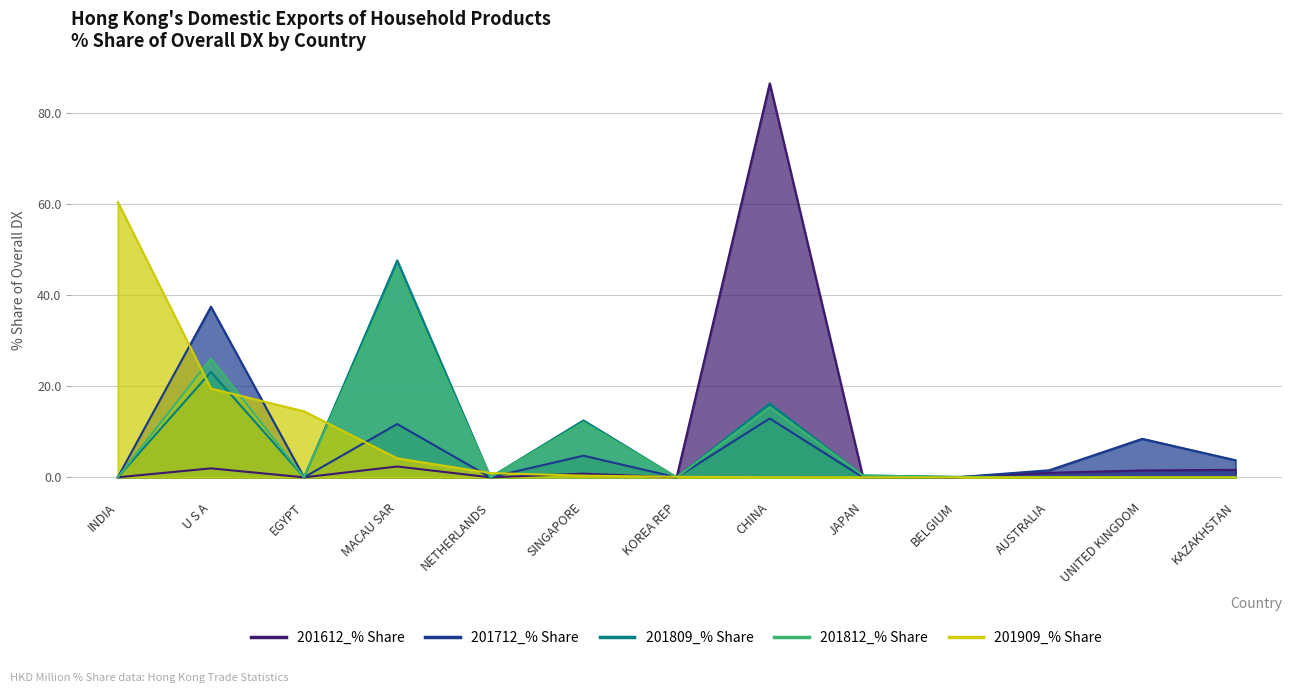

What position from the left is KAZAKHSTAN?

13